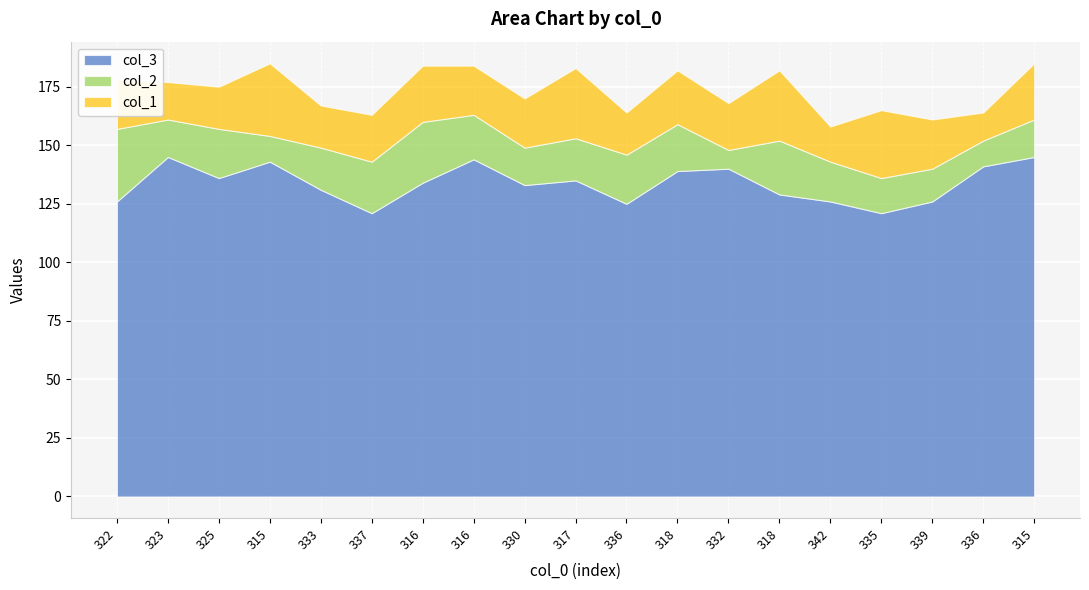

Is the value of col_1 at 337 greater than the value of col_3 at 332?

No